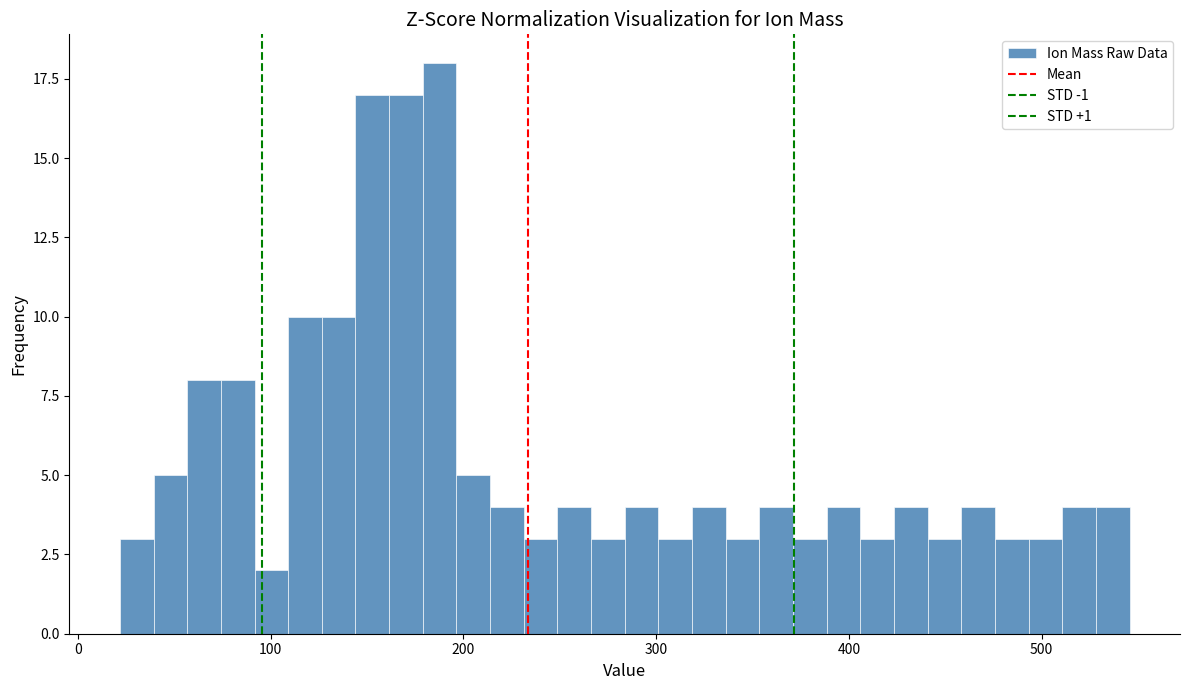

Read against the x-axis, roughly where is the centre of the tallest bar?

190